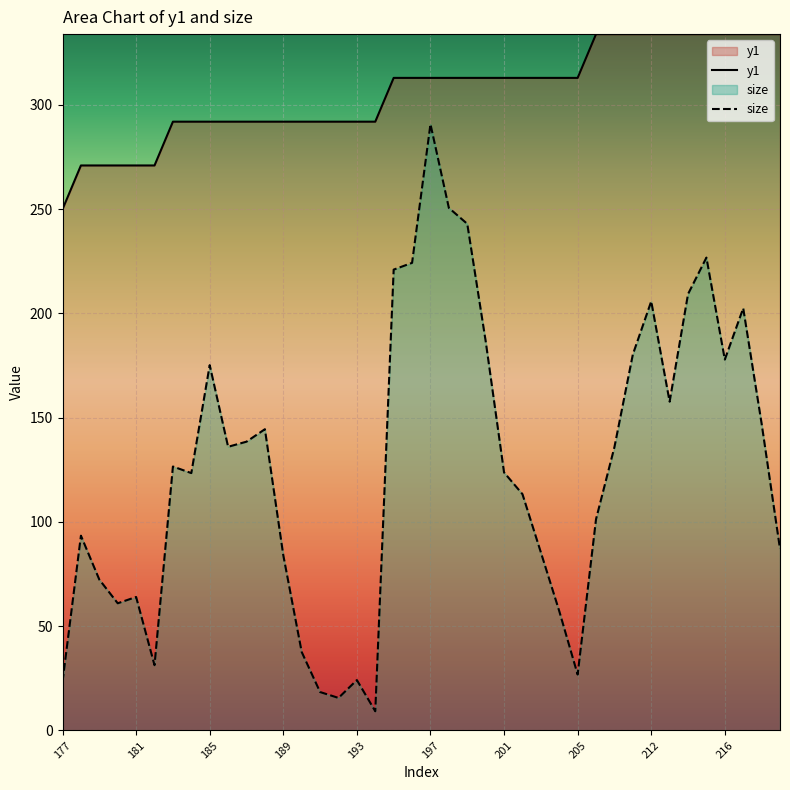

True or false: size and y1 intersect in this chart.

False